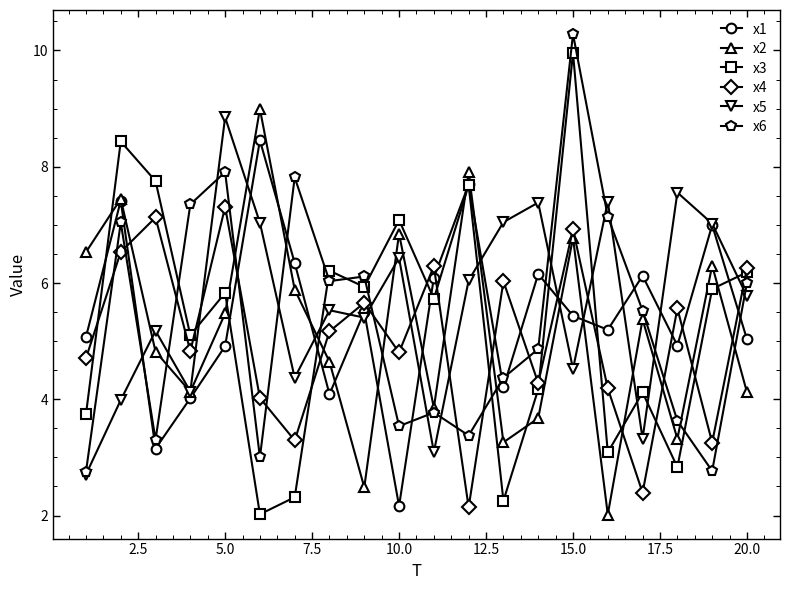

Which series ends up on top after the final intersection of x1 and x2?

x1